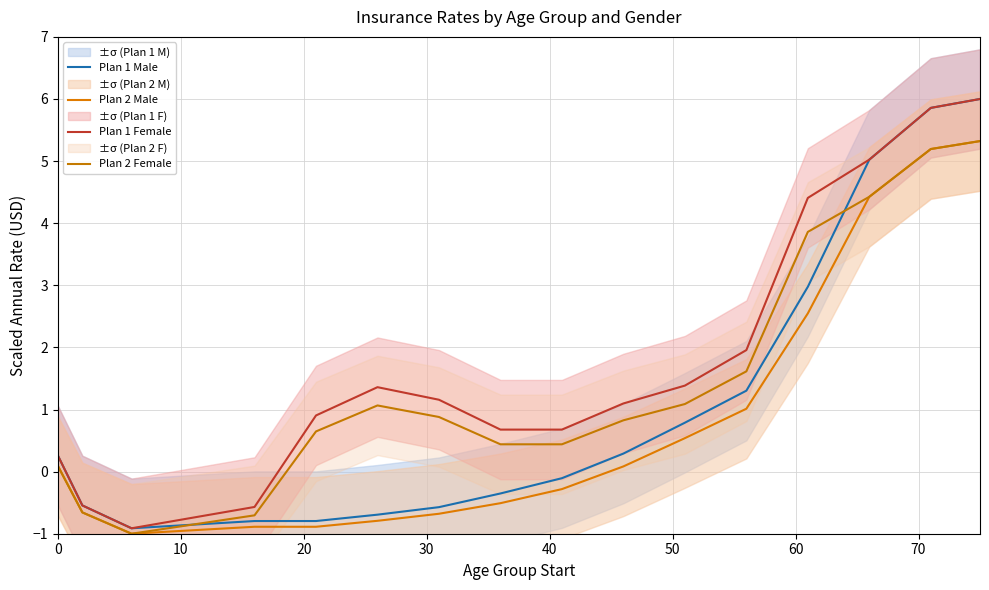

In Plan 2 Female, how many points are lower than both neighbors (excluding endpoints)?

1